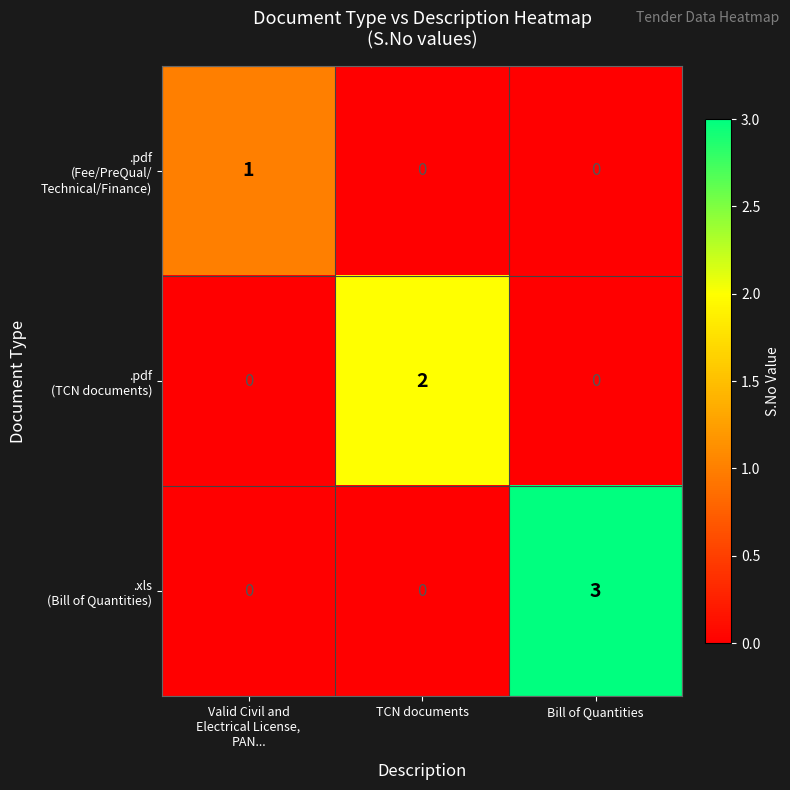

Which label corresponds to the largest value in the chart?

Bill of Quantities